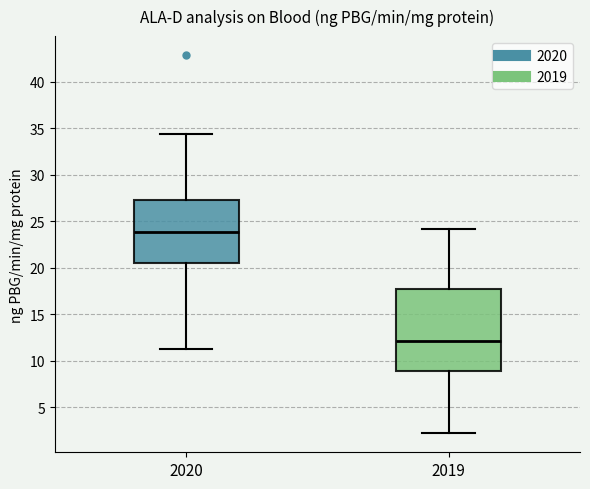

Reading left to right, transcribe this box plot: for each box, give where its median line is, the range the box spans, and where its two whiskers end, as read against the y-axis. The values are not printed on the chart, so give them approximately, as read against the axis.

2020: median 24.0, box 20.5 to 27.5, whiskers 11.5 to 34.5
2019: median 12.0, box 9.0 to 17.5, whiskers 2.0 to 24.0